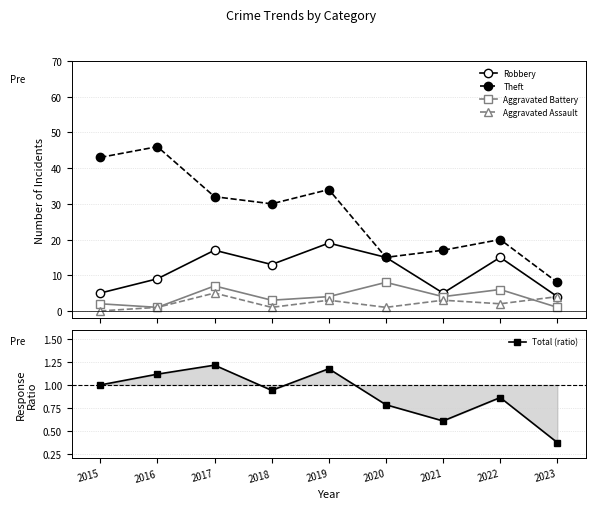

How many categories are shown in the chart?

9